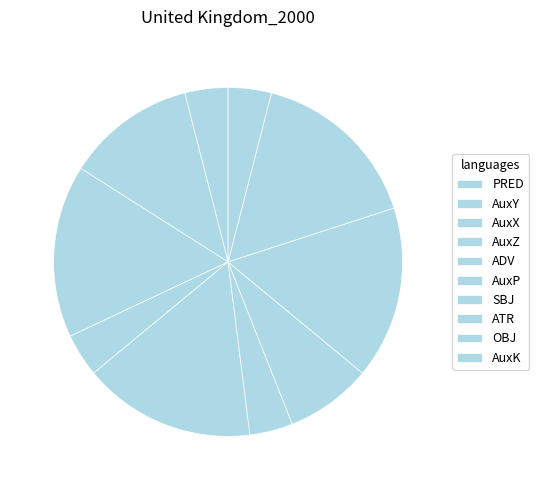

What is the total percentage of AuxY and AuxZ?

16.0%